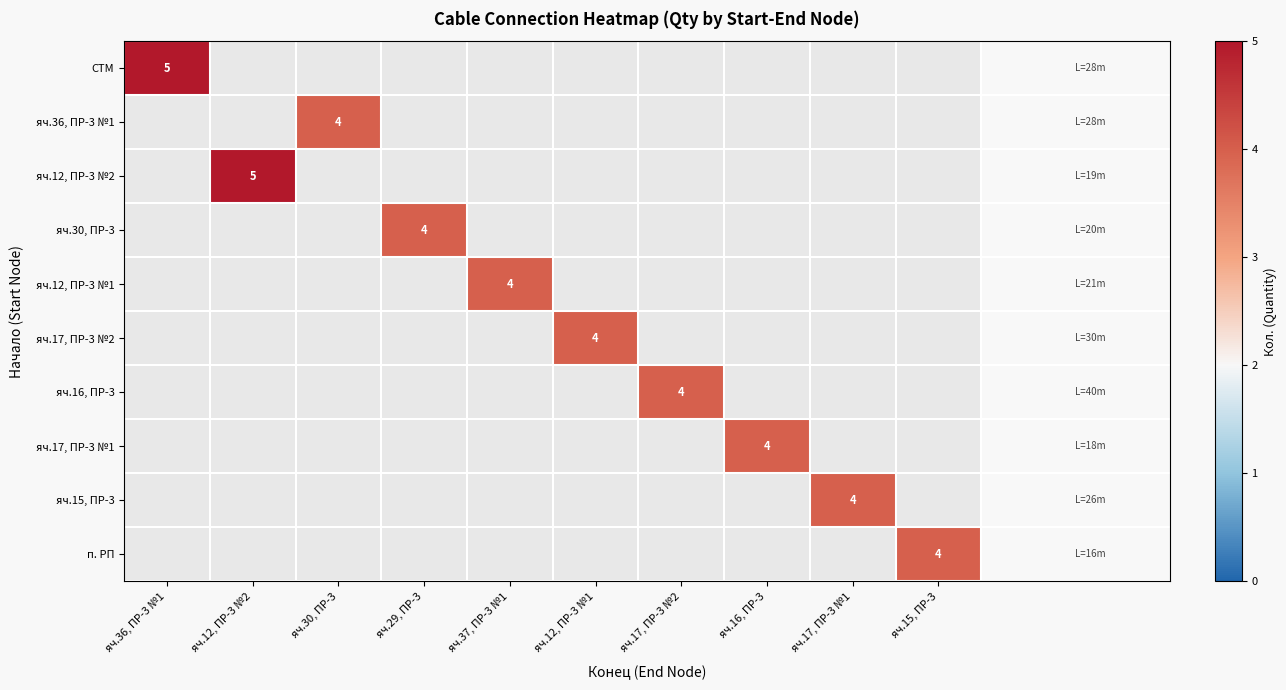

True or false: яч.15, ПР-3 has a value of 6 at яч.17, ПР-3 №1.

False